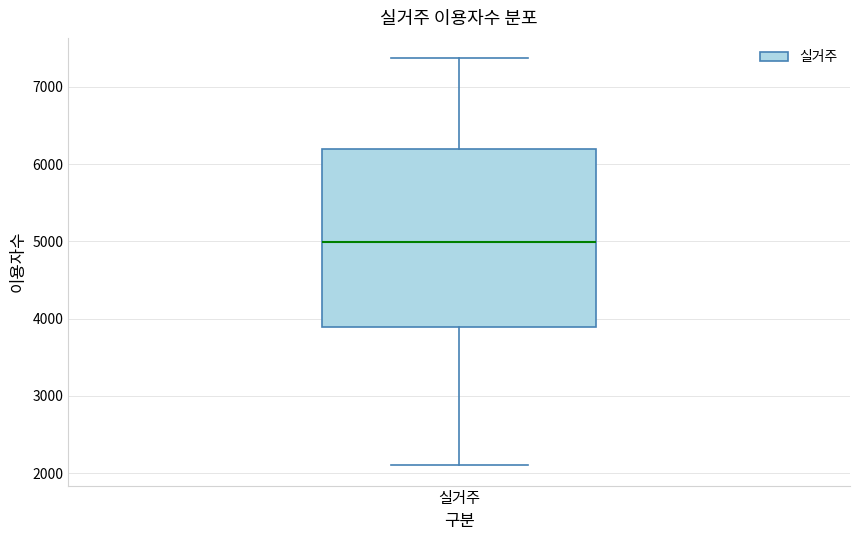

Transcribe this box plot: give where the median line is, the range the box spans, and where the two whiskers end, as read against the y-axis. The values are not printed on the chart, so give them approximately, as read against the axis.

median 5000, box 3900 to 6200, whiskers 2100 to 7400